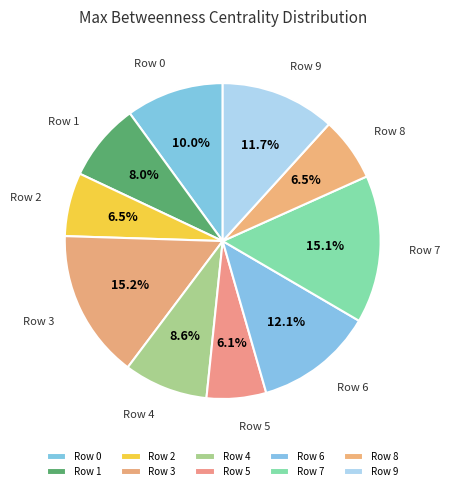

Is Row 2 the majority of the pie?

No